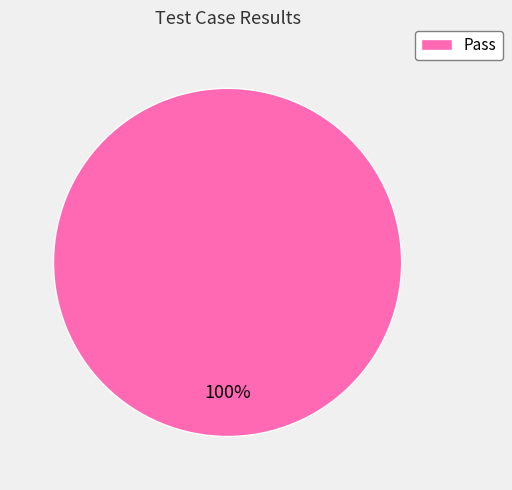

Which slice represents more than half of the pie?

Pass